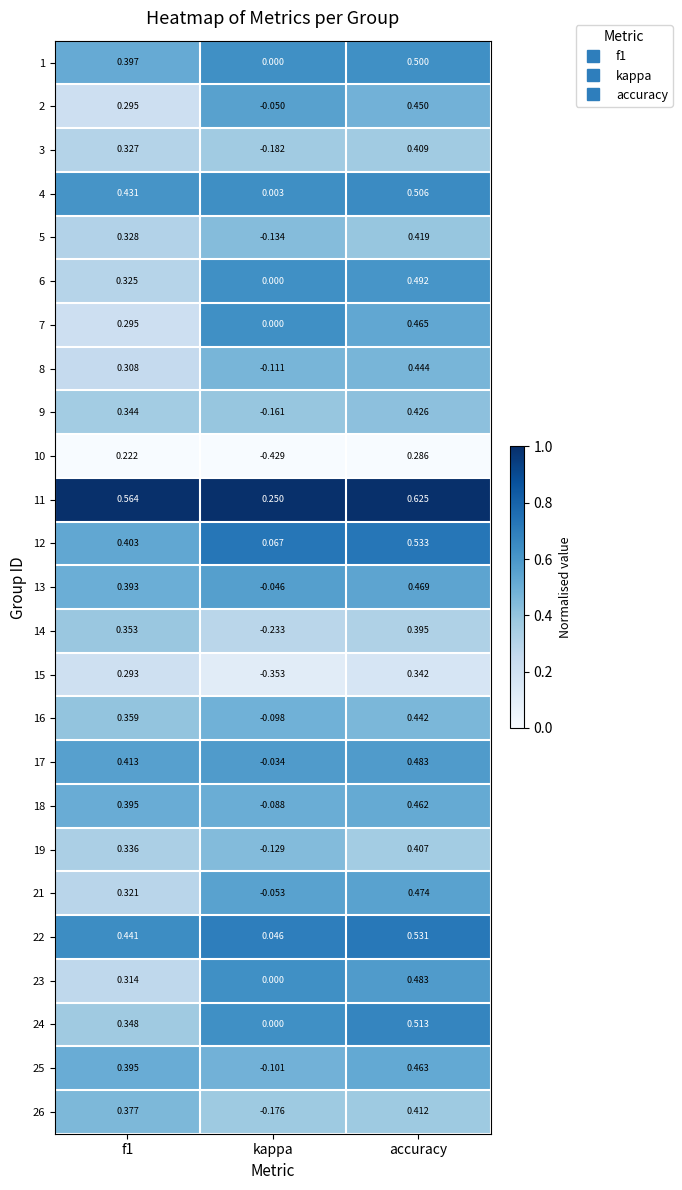

At which category does the chart reach its minimum across all series?

kappa